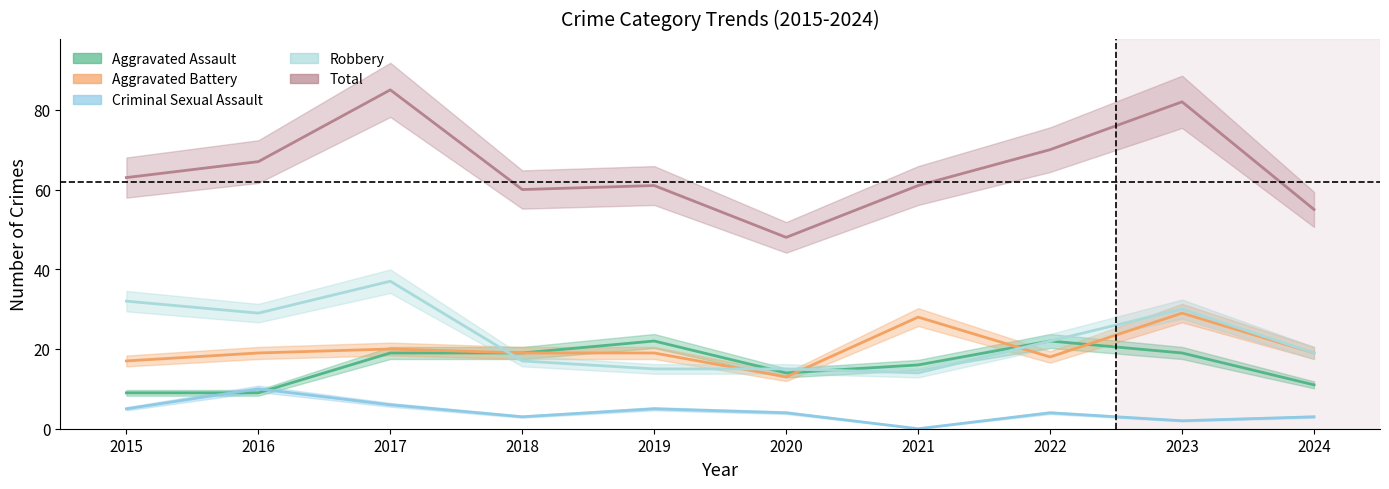

Which category has the highest value across all series?

2017